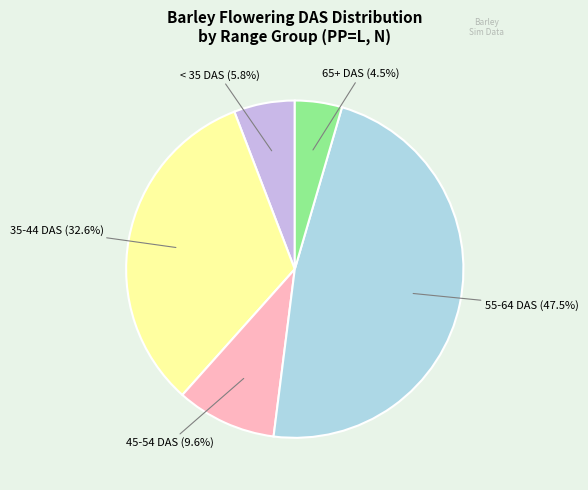

To the nearest percent, what is the difference between the largest and smallest slice percentages?

43%